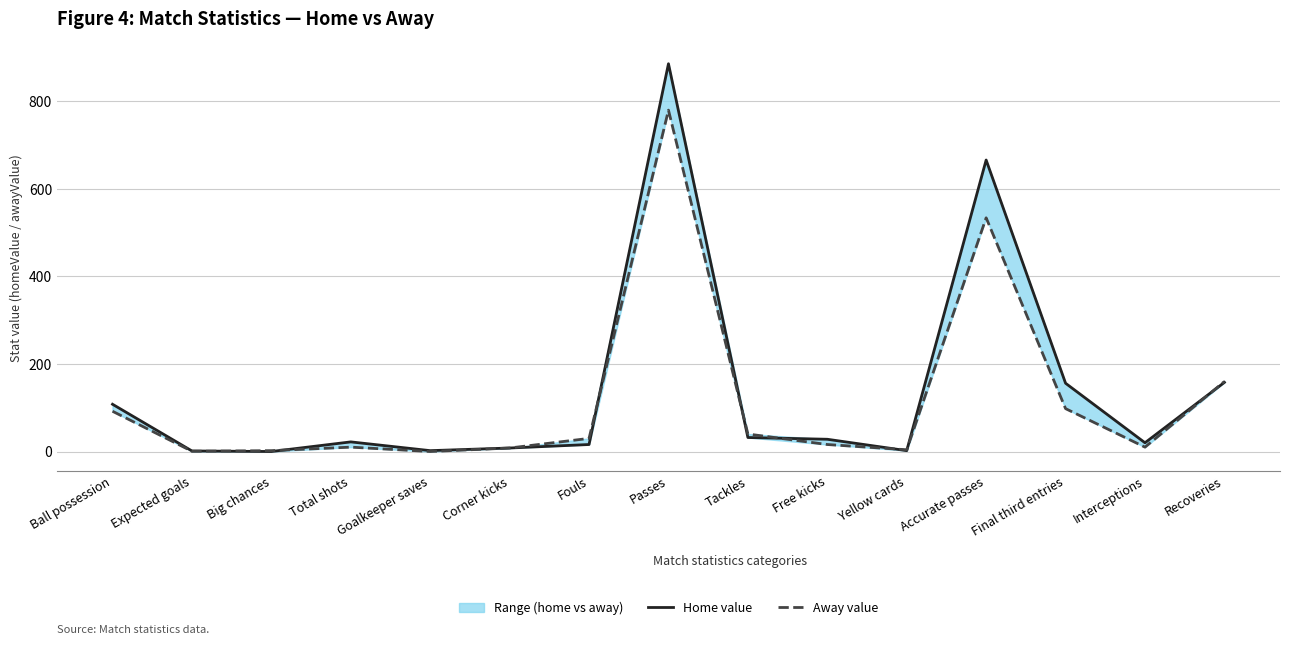

Rank the series by their average value, from highest to lowest.

Home value, Away value